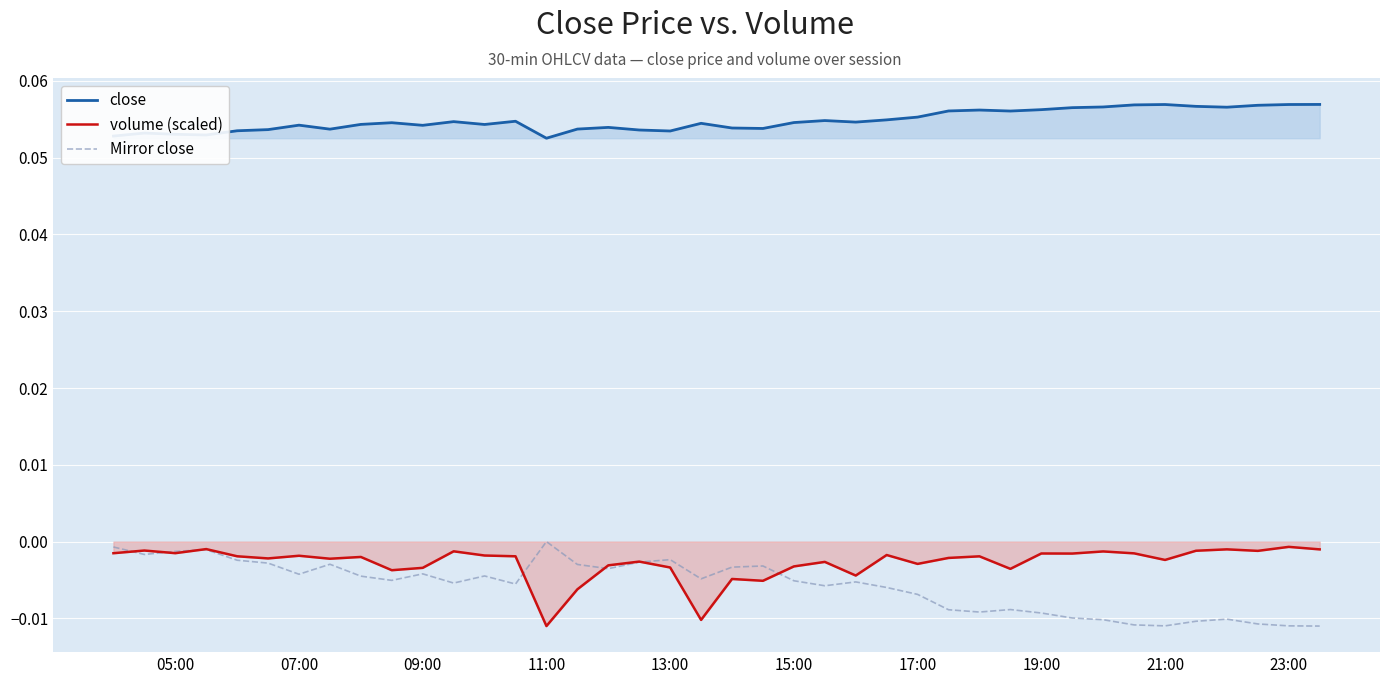

Does the chart display data point markers on the line(s)?

No